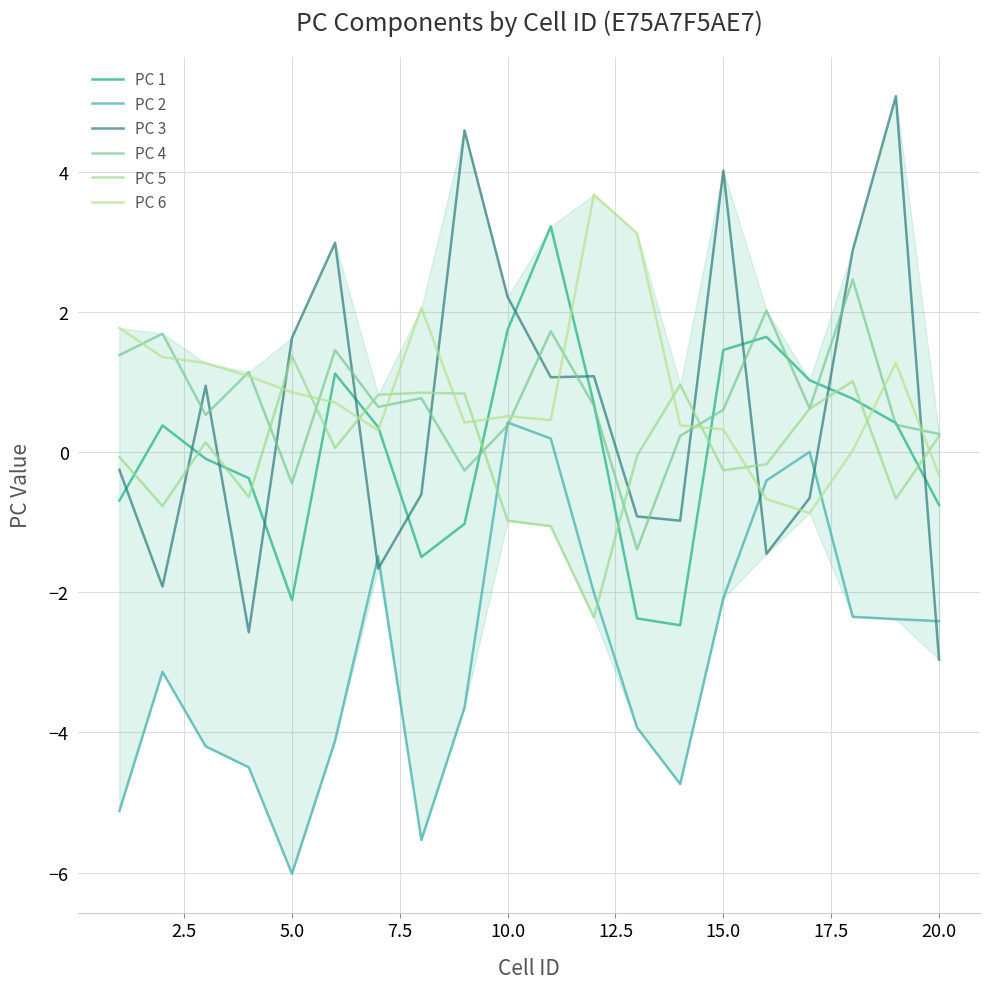

How many lines are shown in the chart?

6